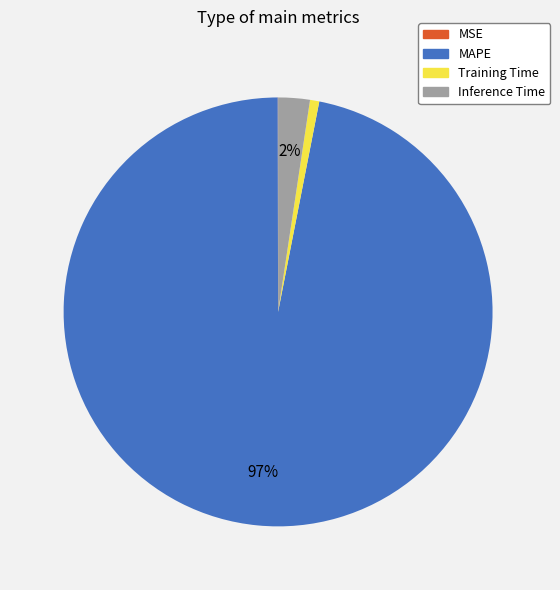

To the nearest percent, what percentage of the pie is Training Time?

1%